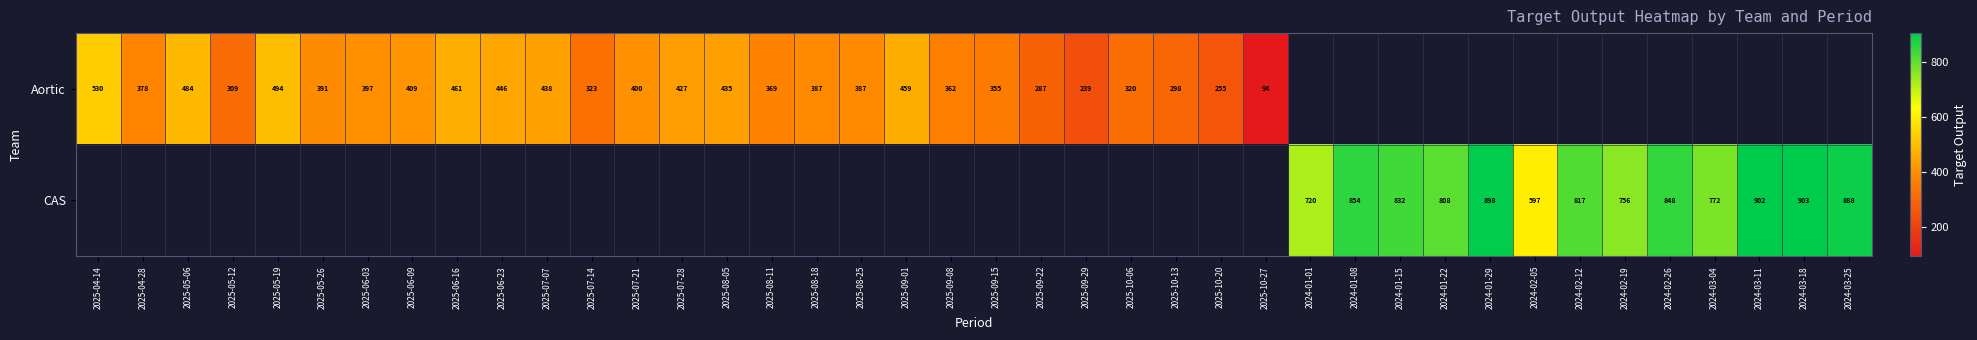

The Aortic series shows 240 at 2025-08-11. True or false?

False